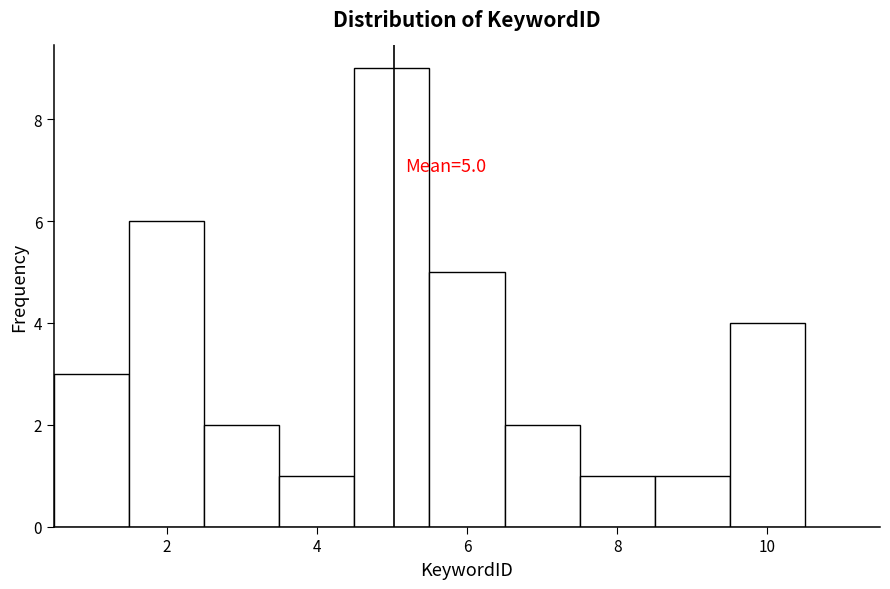

Over which range of the x-axis is the bar tallest?

4.5 to 5.5